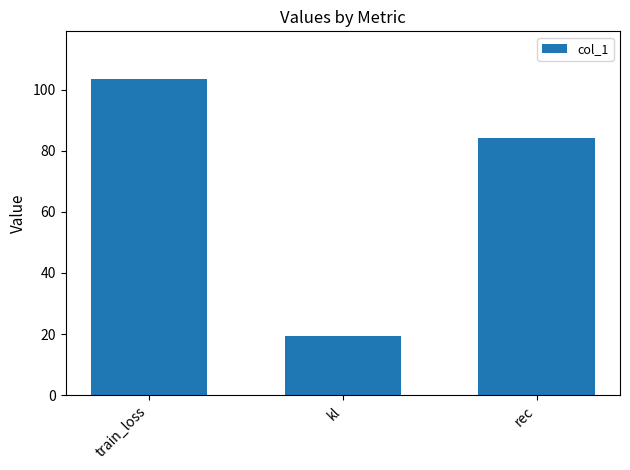

Rank the categories by value from highest to lowest.

train_loss, rec, kl